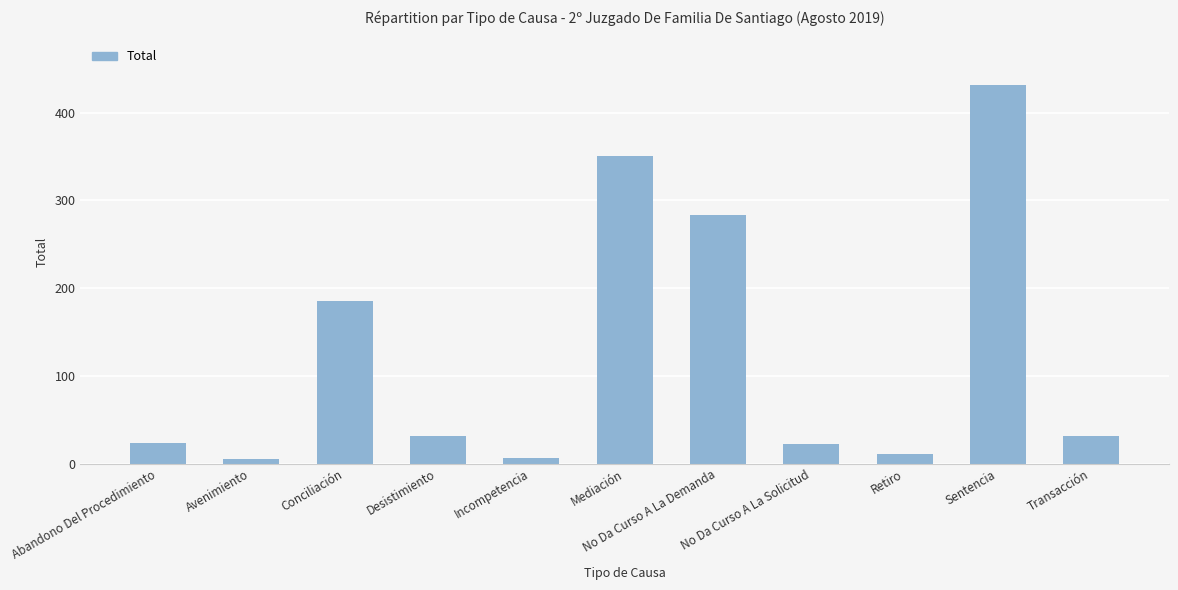

What is the label of the 7th bar from the right?

Incompetencia